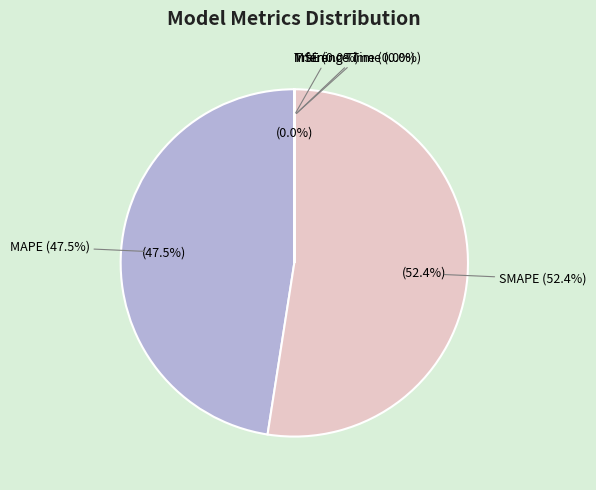

Rank the categories by value from highest to lowest.

SMAPE, MAPE, Training Time, Inference Time, MSE